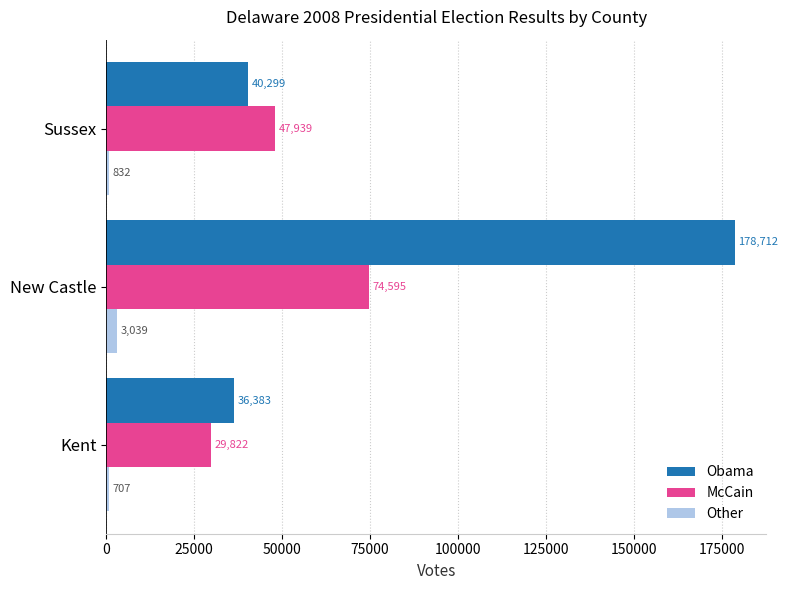

Is the value of McCain at Kent greater than the value of Obama at Kent?

No